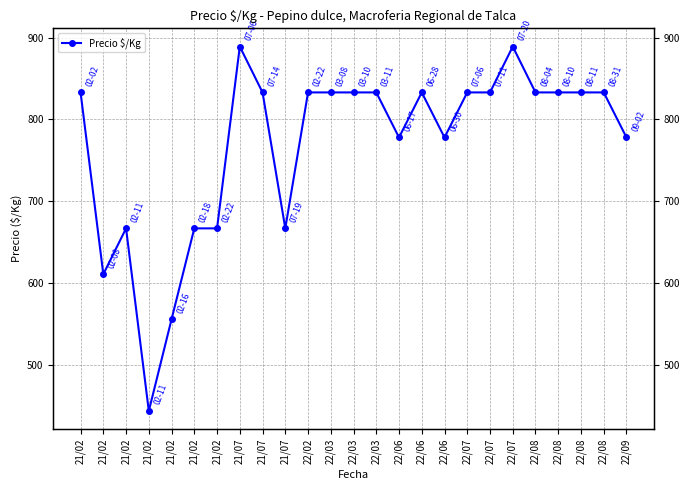

What is the difference between the second highest and second lowest values?

333